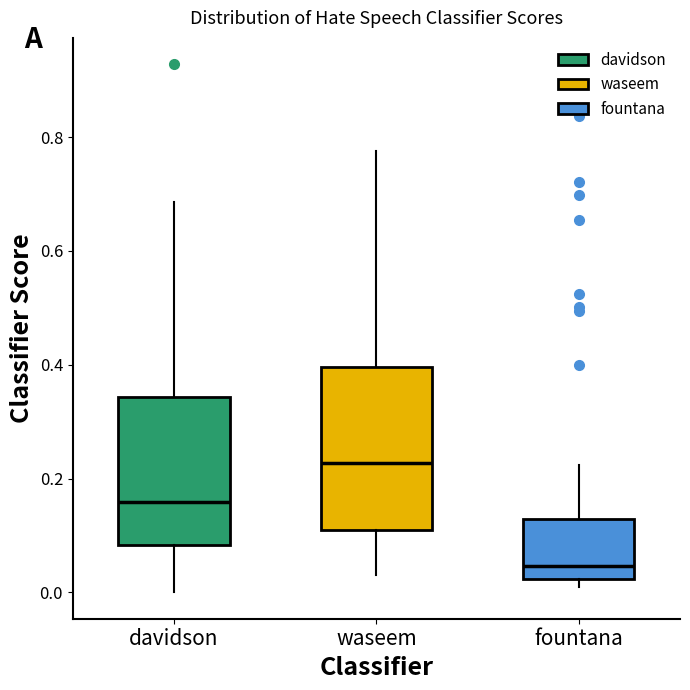

Comparing the boxes themselves (not the whiskers), which one is the tallest?

waseem